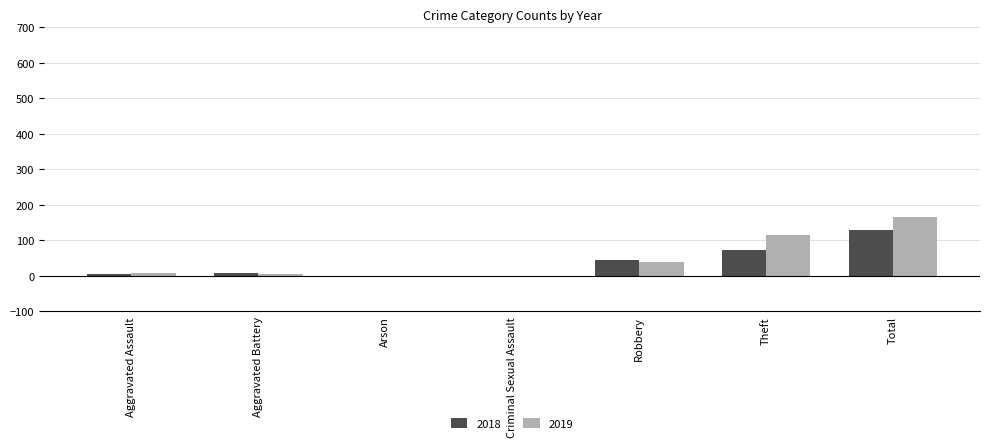

The 2018 series shows 130 at Total. True or false?

True